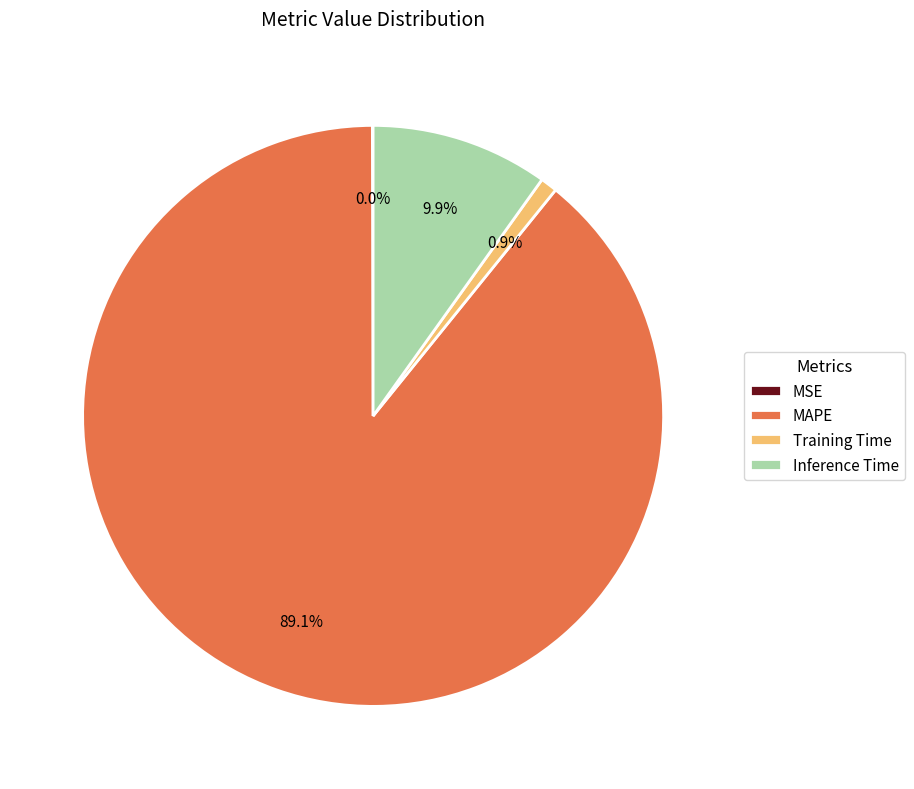

Does any single category account for the majority?

Yes